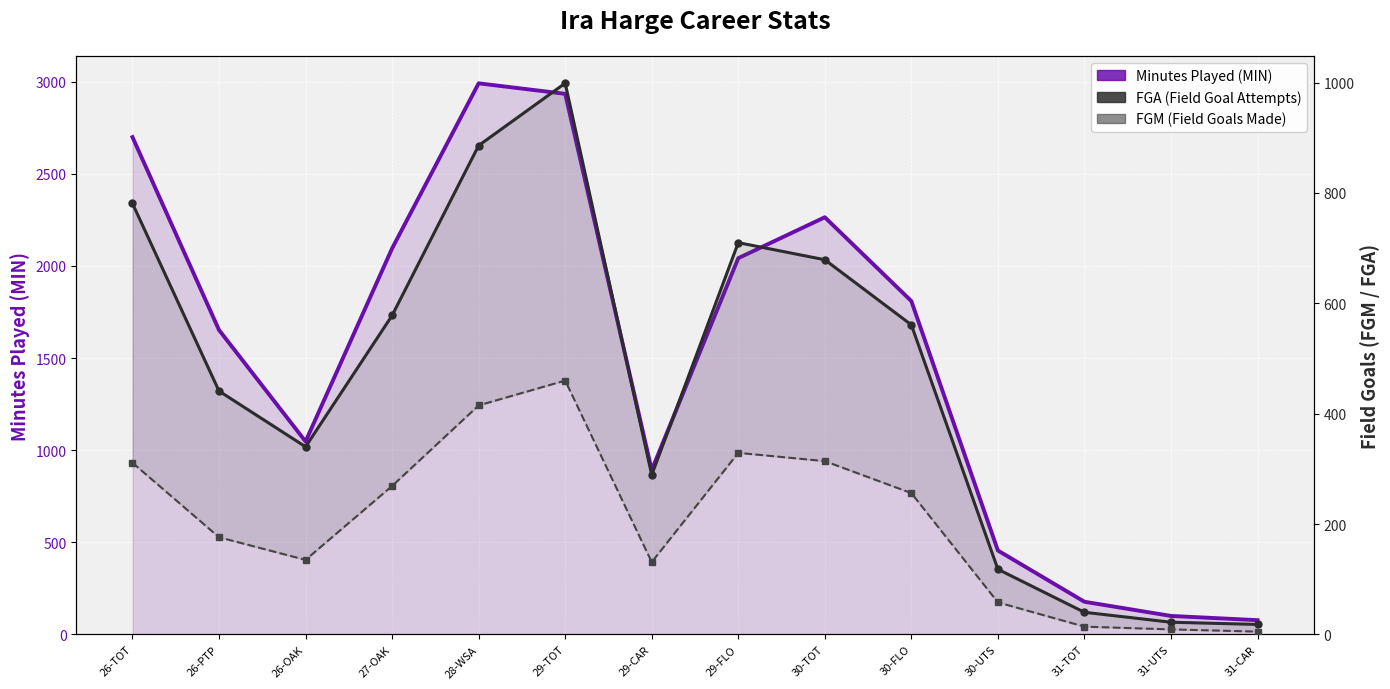

At which label is Minutes Played (MIN) closest to 1534?

26-PTP